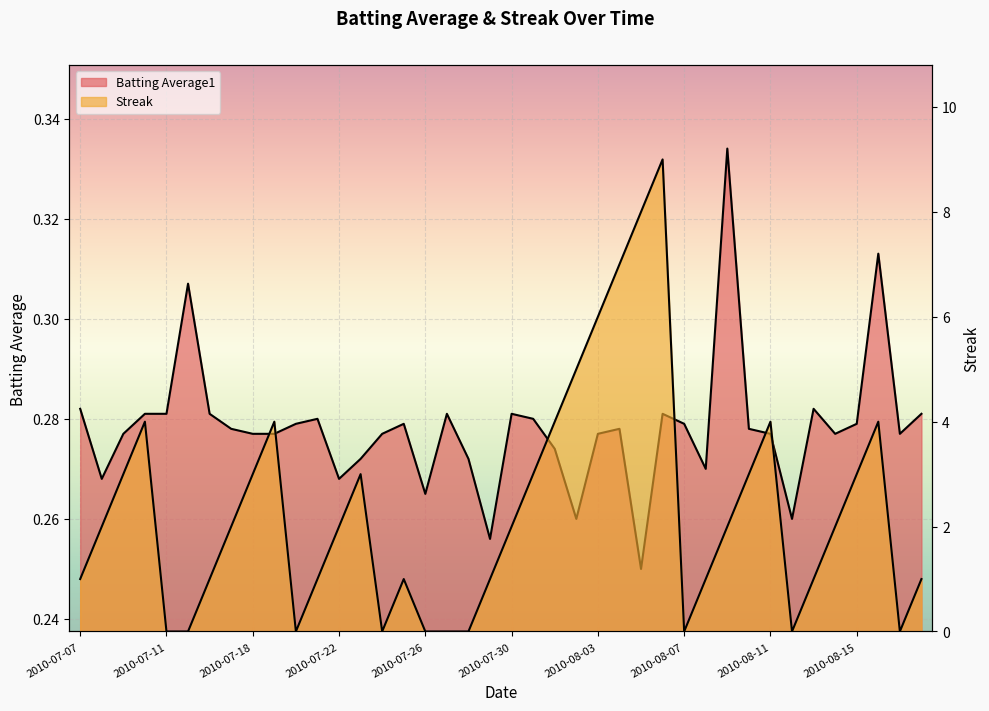

Which series changed the most between 2010-07-22 and 2010-08-02?

Streak